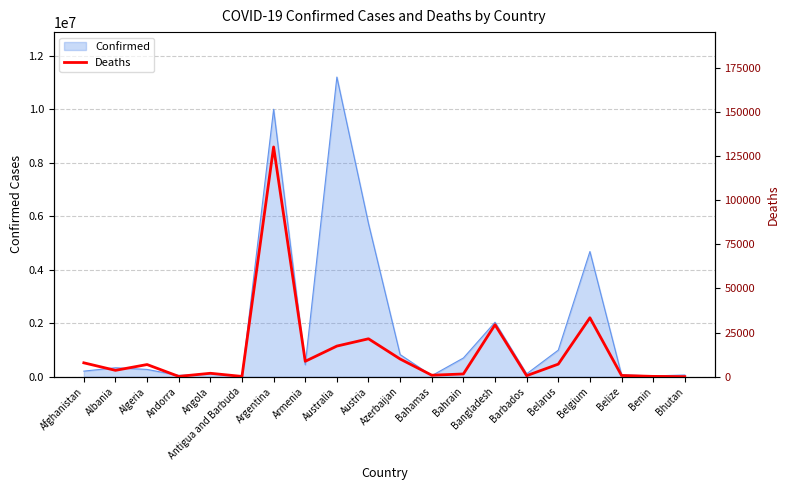

What position from the left is Belarus?

16